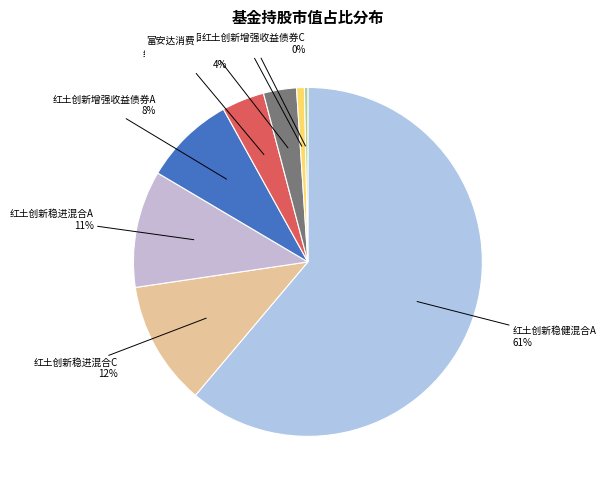

What percentage is the 红土创新稳进混合A slice, to the nearest percent?

11%